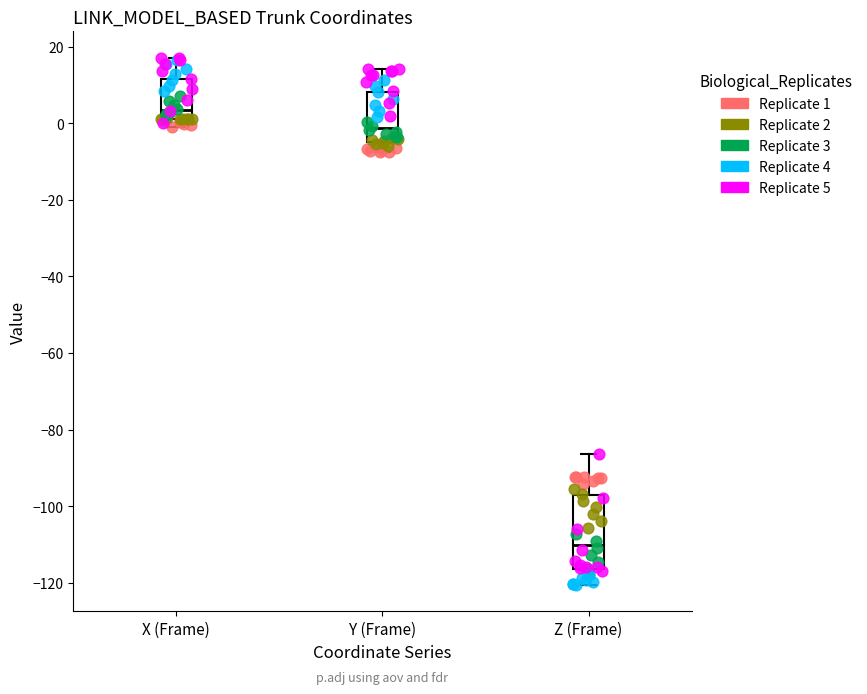

Reading left to right, read every box against the y-axis: the position of its median line, the range the box covers, and the ends of its whiskers. The values are not printed on the chart, so give them approximately, as read against the axis.

X (Frame): median 4, box 2 to 12, whiskers 0 to 18
Y (Frame): median -2, box -6 to 8, whiskers -8 to 14
Z (Frame): median -110, box -116 to -98, whiskers -120 to -86